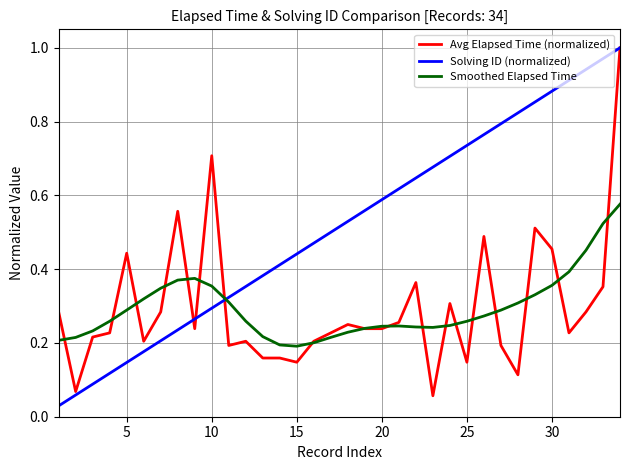

What are all the series names shown in the legend?

Avg Elapsed Time (normalized), Solving ID (normalized), Smoothed Elapsed Time